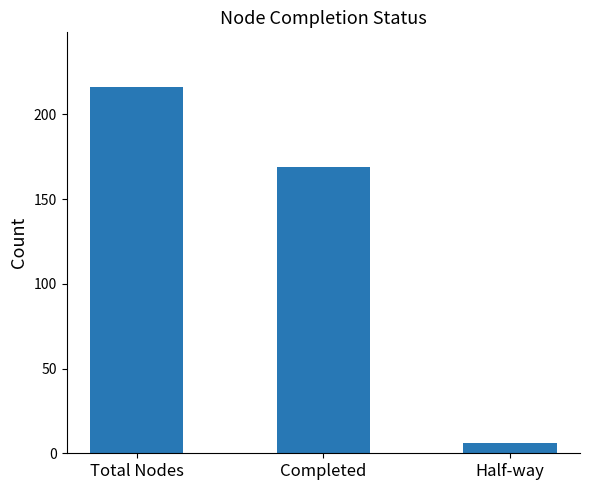

How many data points are less than 169?

1